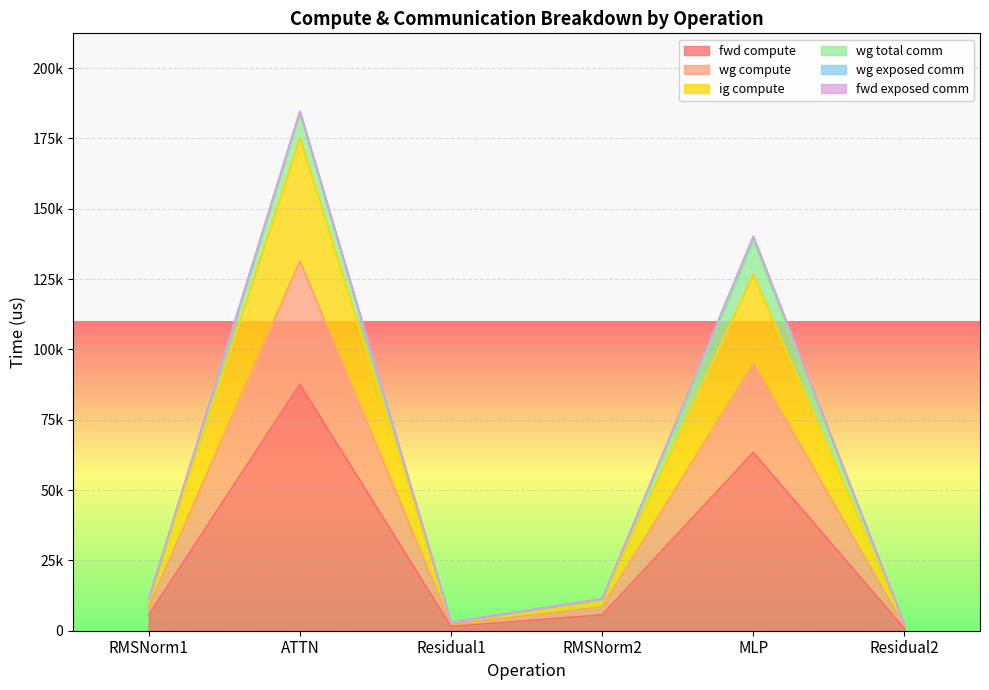

What is the spread (max minus min) of values at Residual1?

1519.3